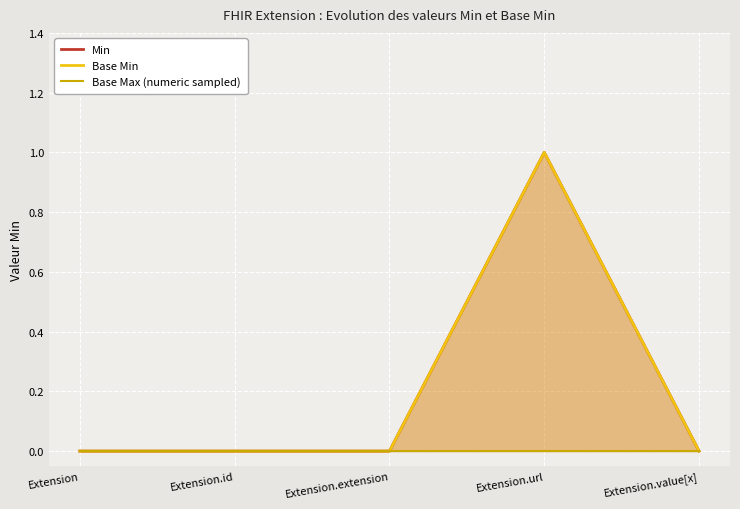

What position from the right is Extension.value[x]?

1